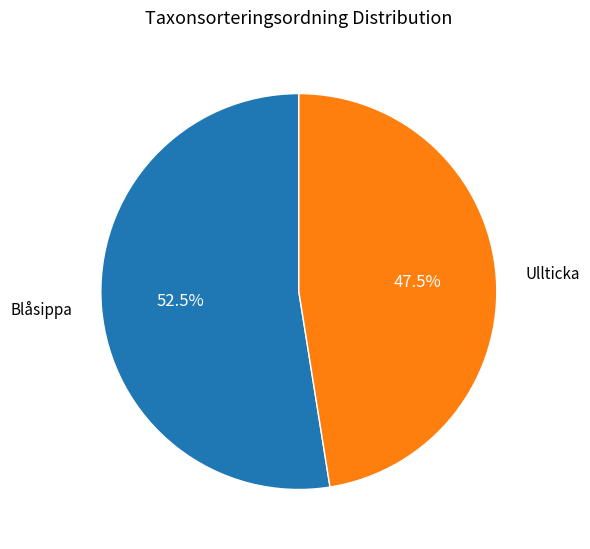

How many slices are in this pie chart?

2